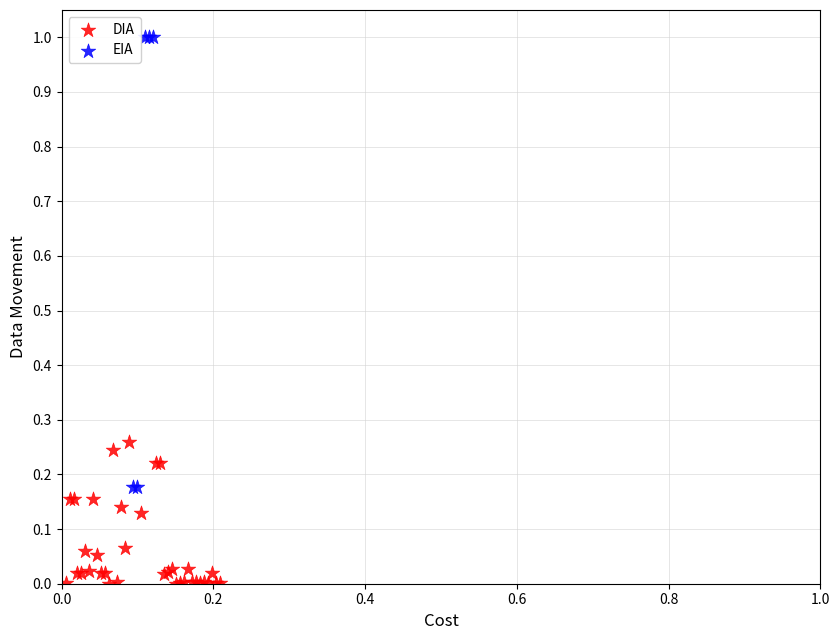

Which series reaches the minimum Y coordinate?

DIA